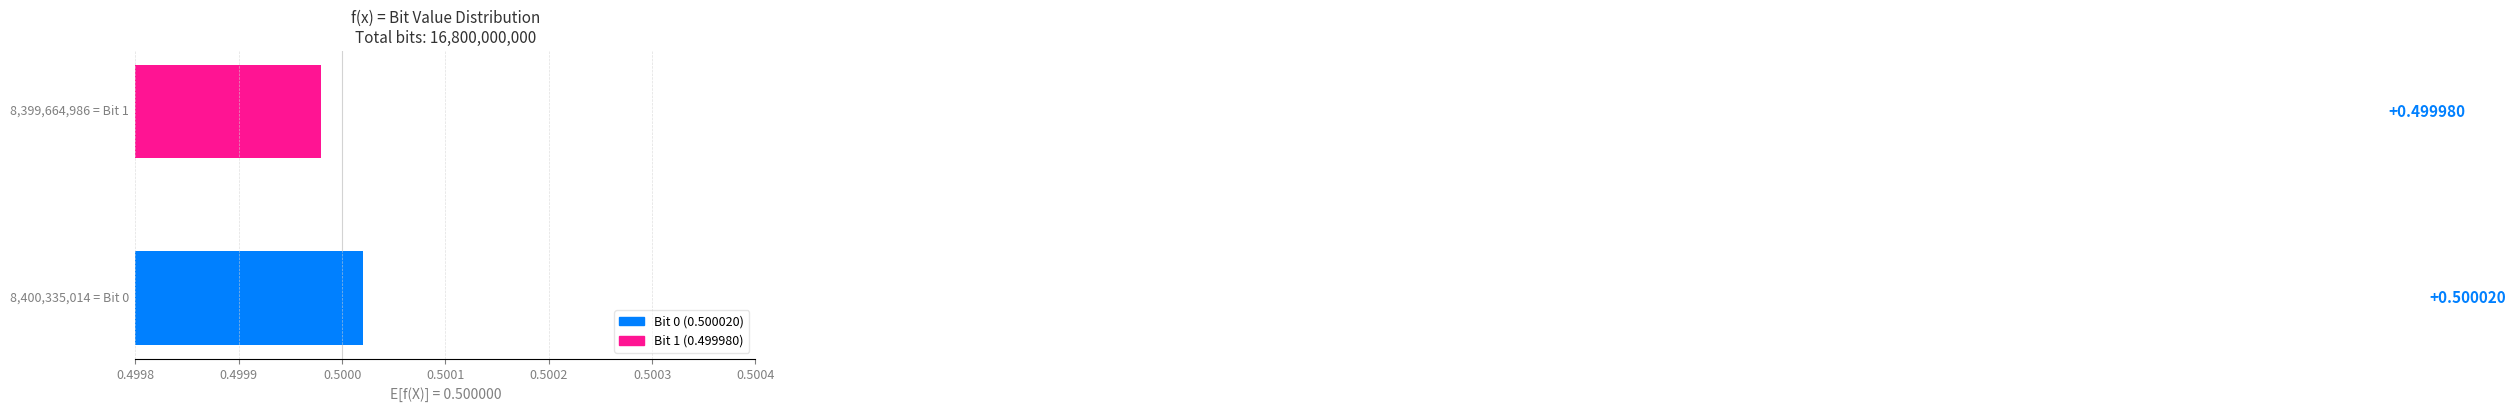

What is the sum of all values?

1.0